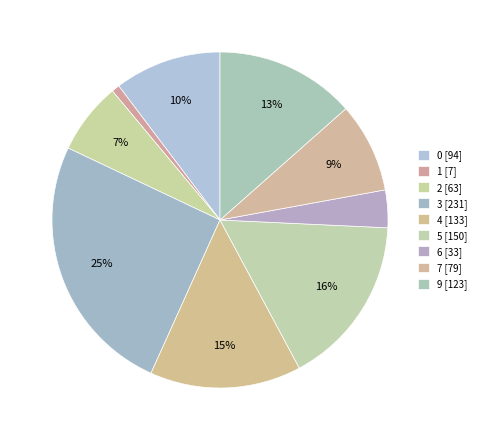

Count the number of slices in the pie.

9